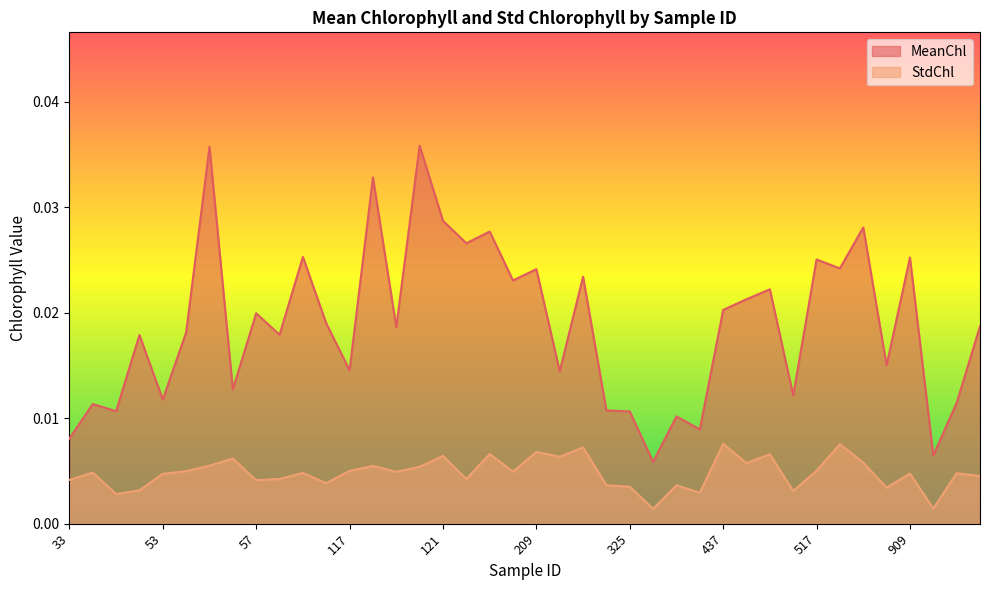

Which category has the lowest value in the StdChl series?

326